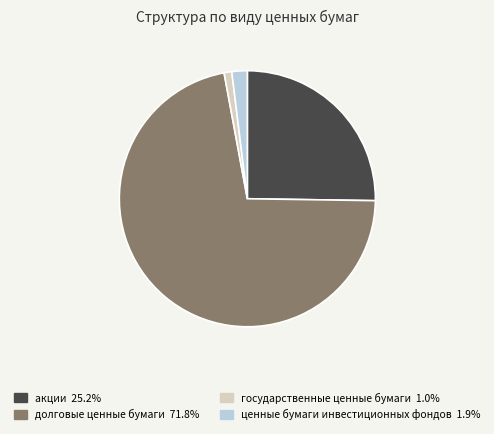

Which slice is the smallest?

государственные ценные бумаги